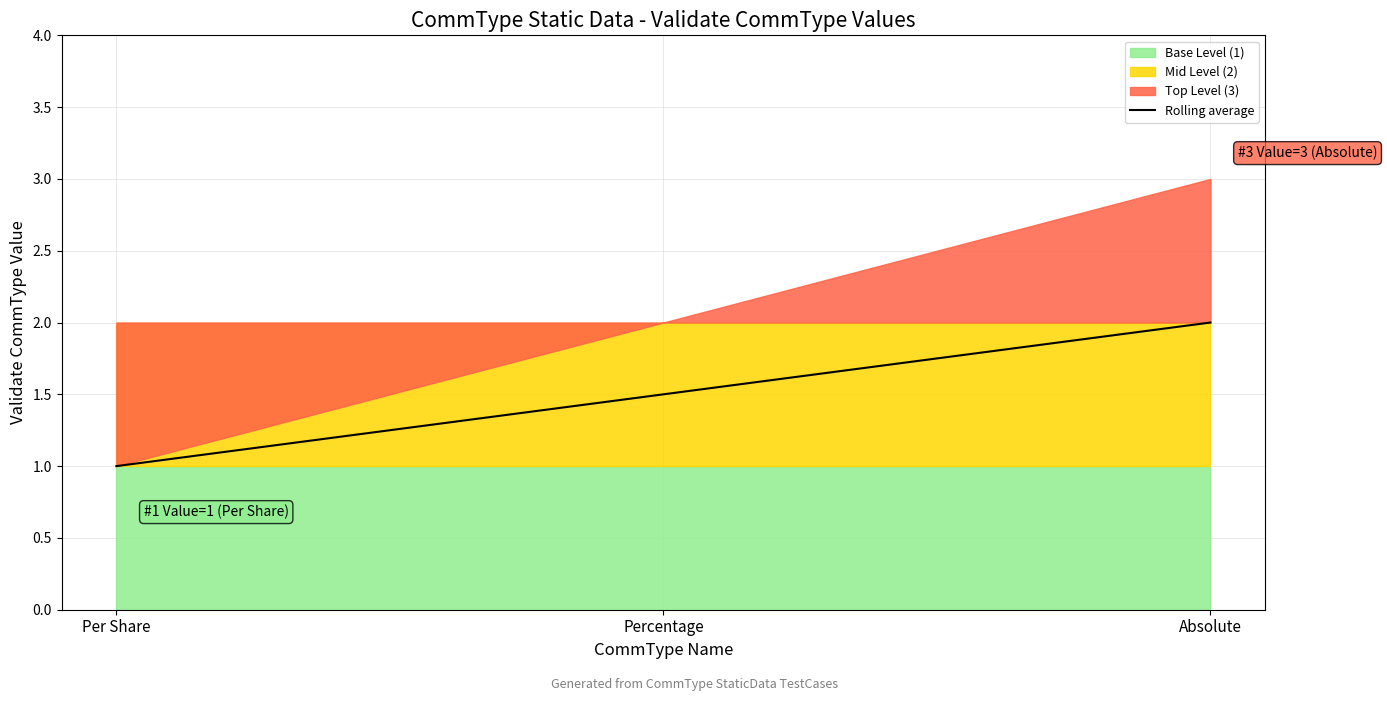

What is the label of the 1st point from the left?

Per Share